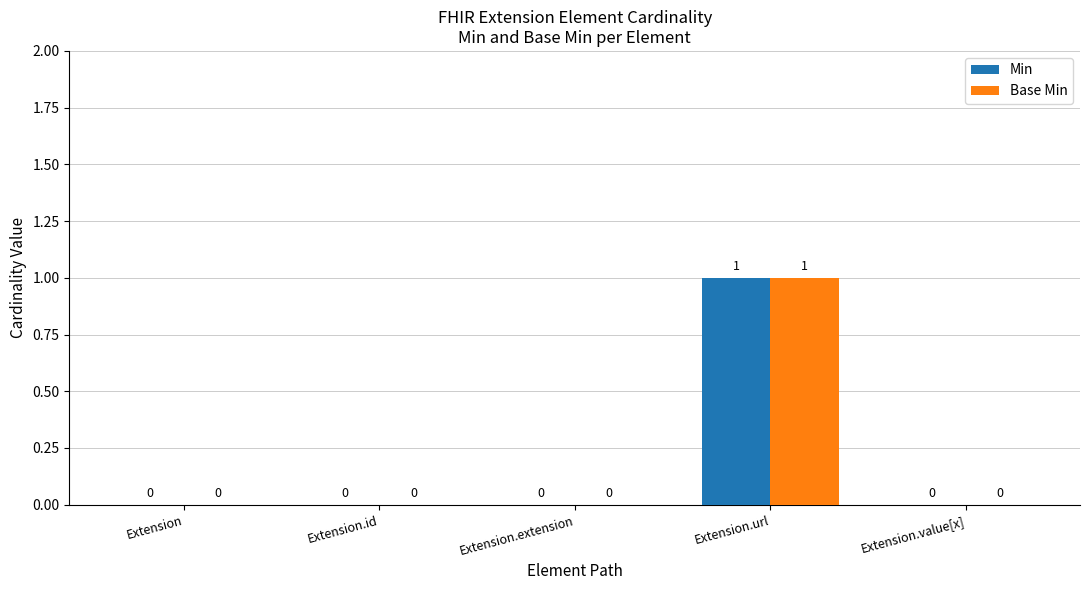

Which category has the highest value across all series?

Extension.url